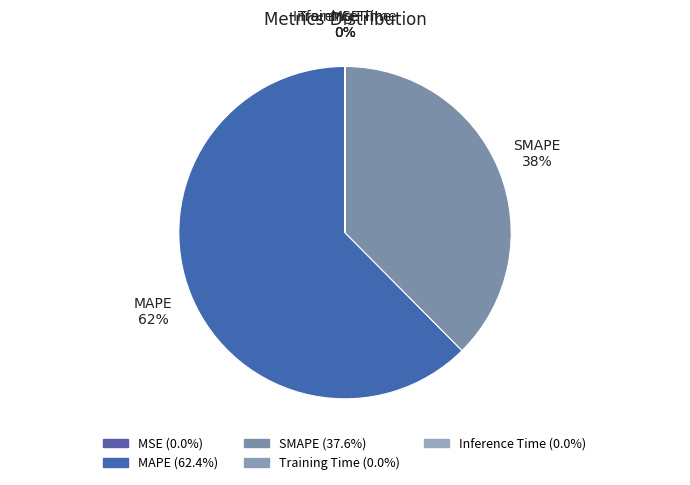

To the nearest percent, what percentage of the pie is MAPE?

62%